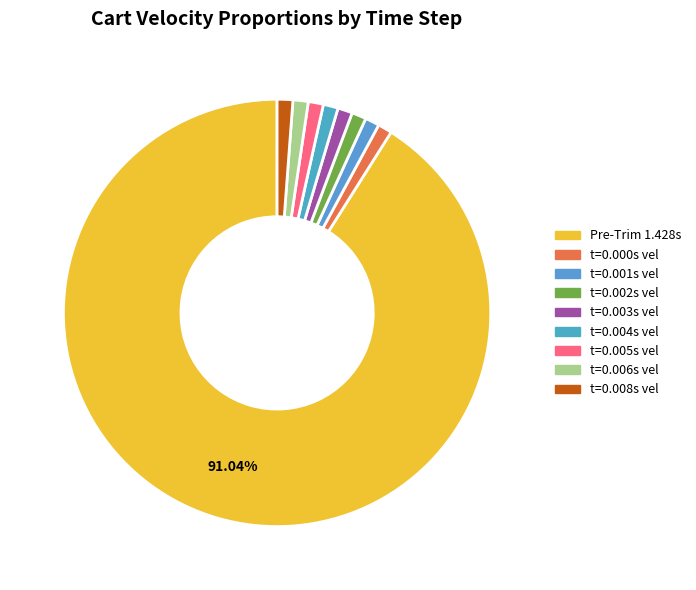

How many slices are in this pie chart?

9